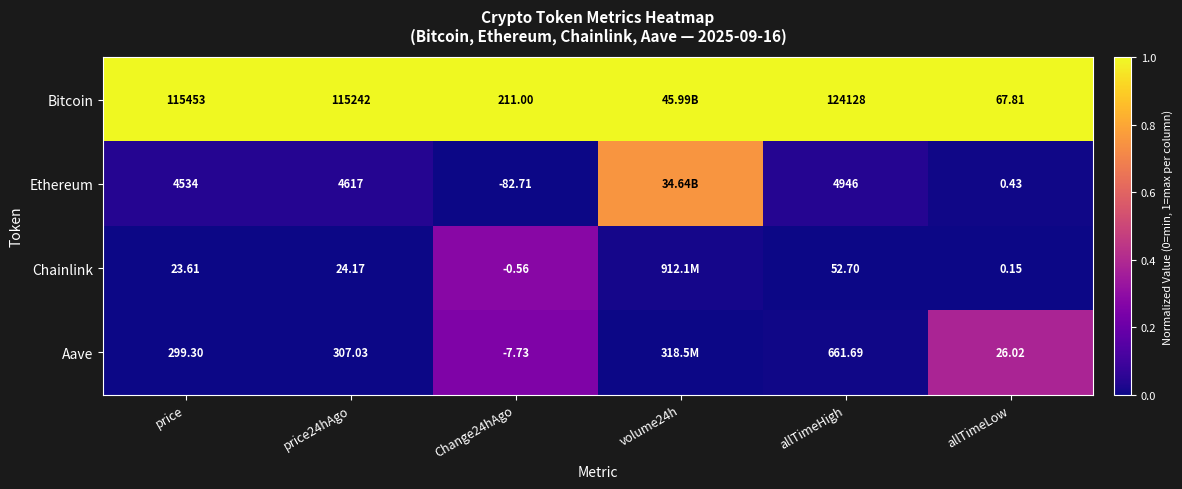

Is the value of Bitcoin at allTimeLow greater than the value of Aave at price?

No